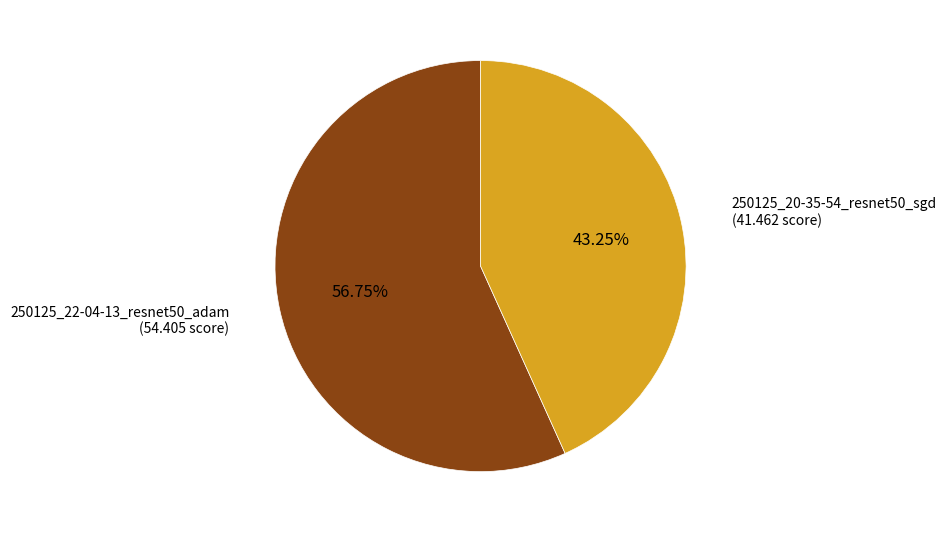

Is there a majority slice in this chart?

Yes